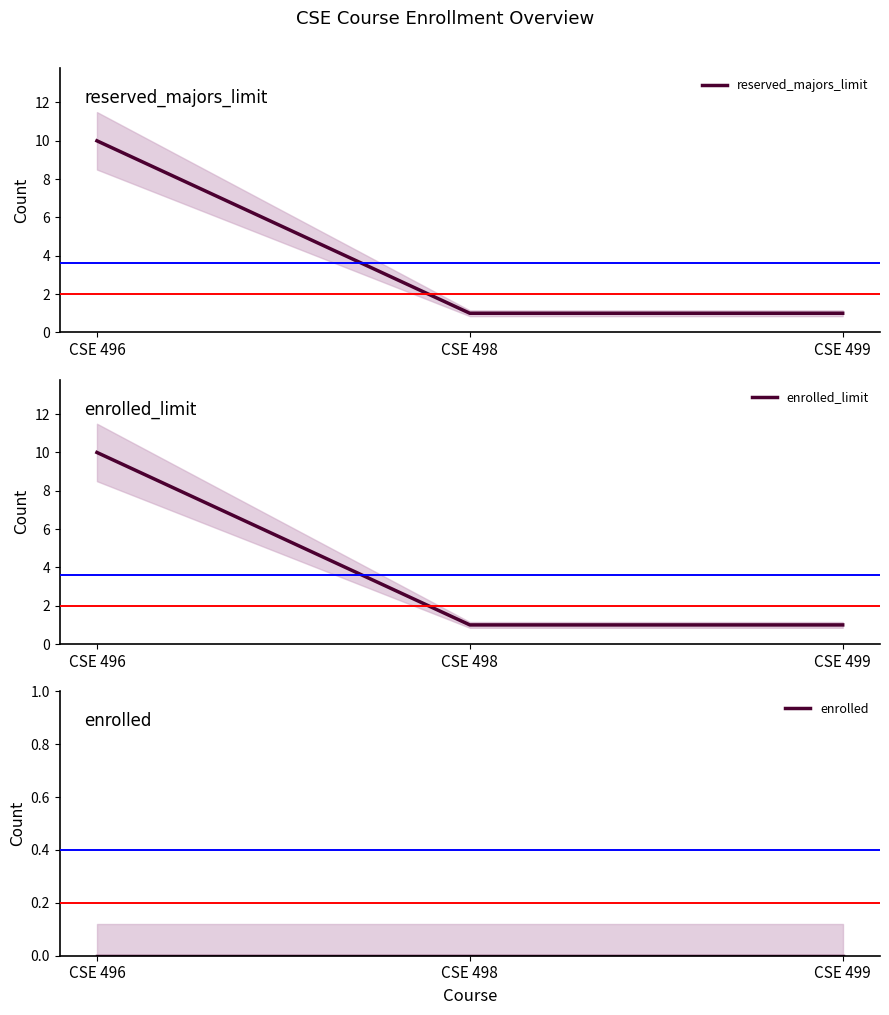

Count the number of categories in the chart.

3